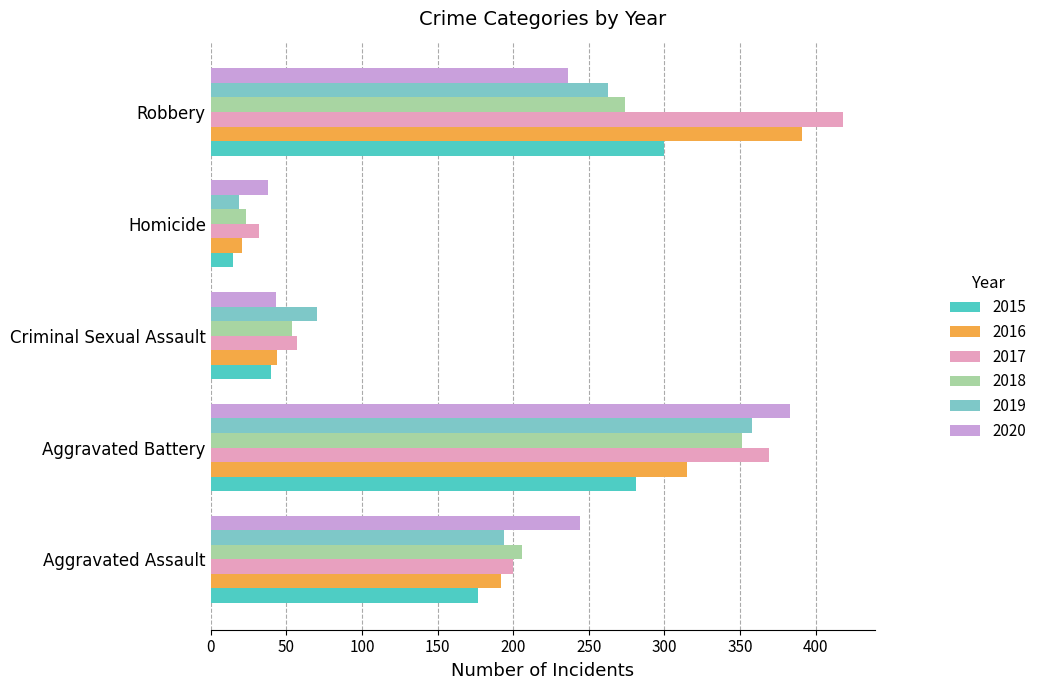

True or false: 2015 has a value of 40 at Criminal Sexual Assault.

True